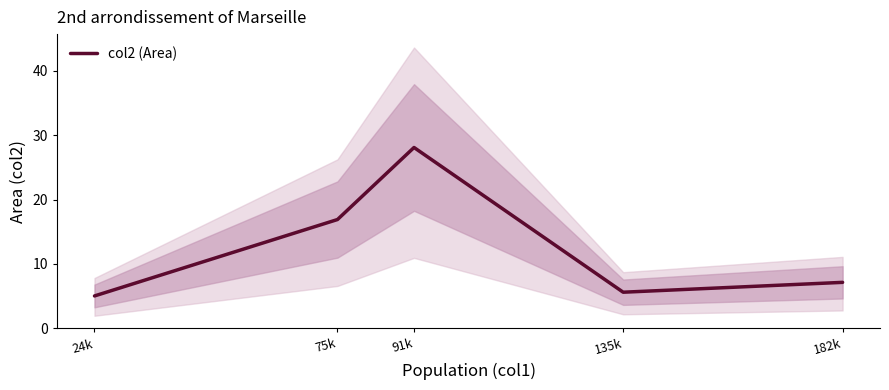

What is the label of the 5th point from the left?

182k